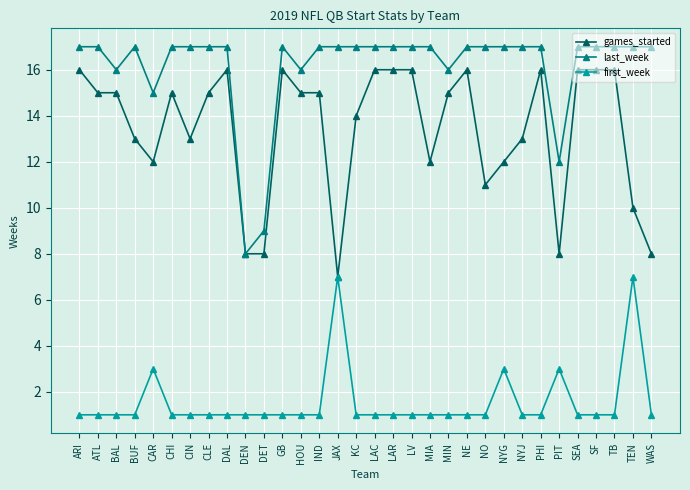

Count the games_started values in the range 12 to 16.

25